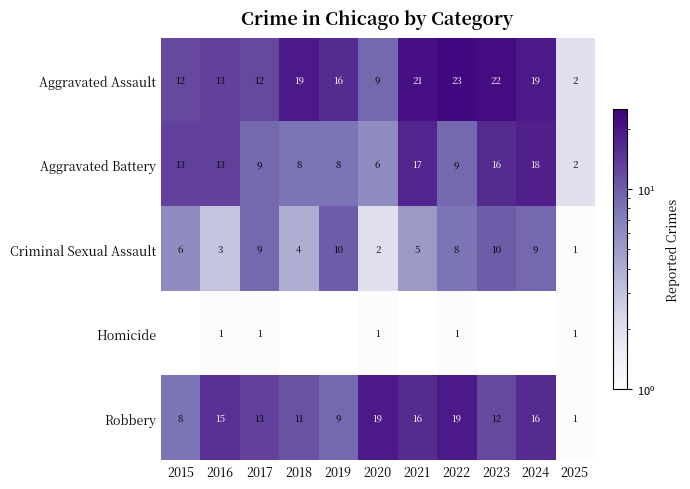

How many Criminal Sexual Assault values are between 3 and 9?

7